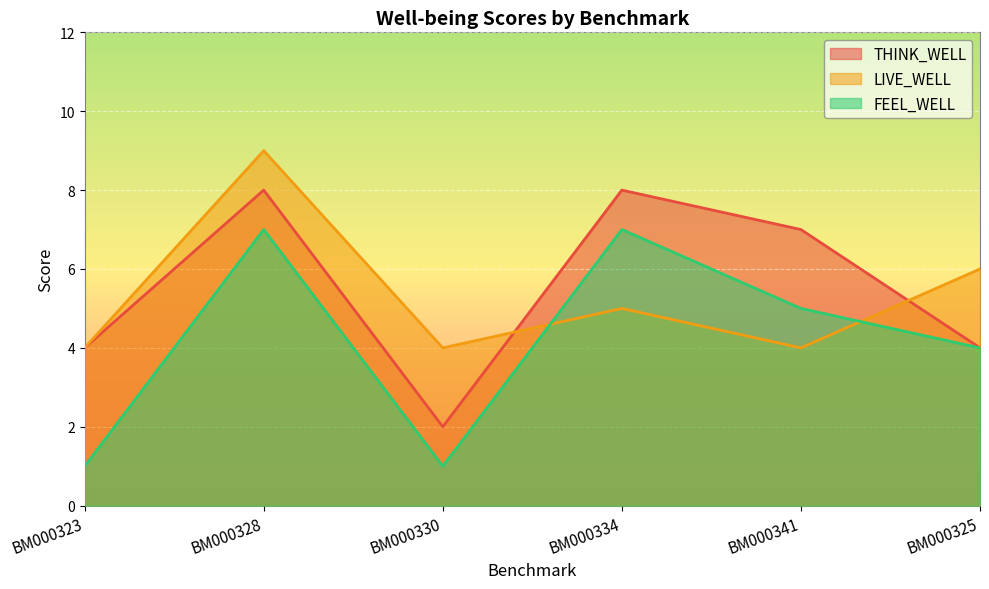

What position from the left is BM000328?

2